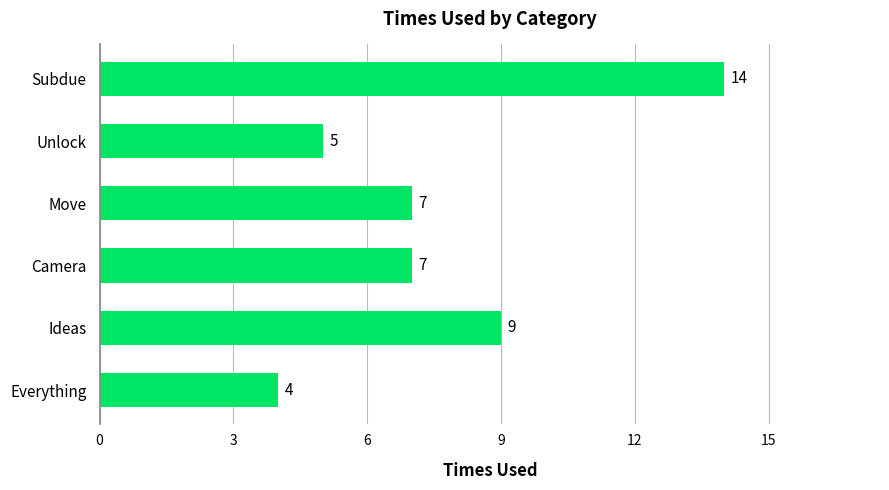

Which has a higher value, Subdue or Camera?

Subdue